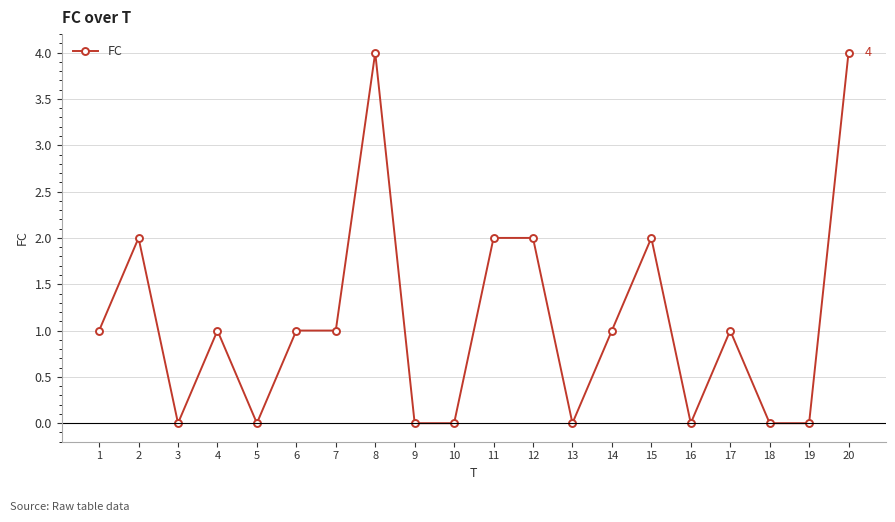

Does the chart display data point markers on the line(s)?

Yes